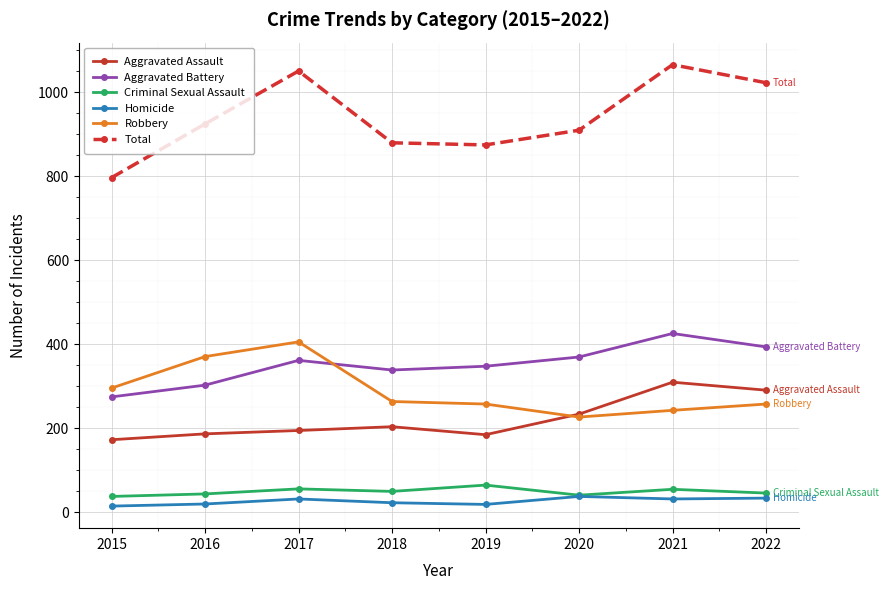

Read the Aggravated Battery value at 2022.

394